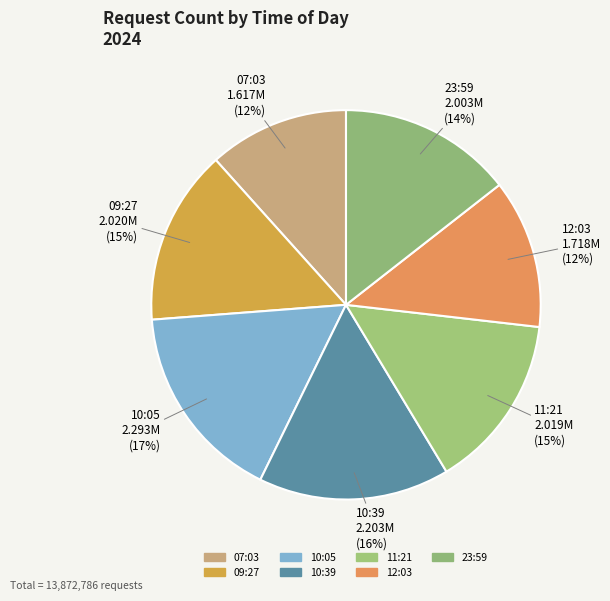

Count the number of slices in the pie.

7